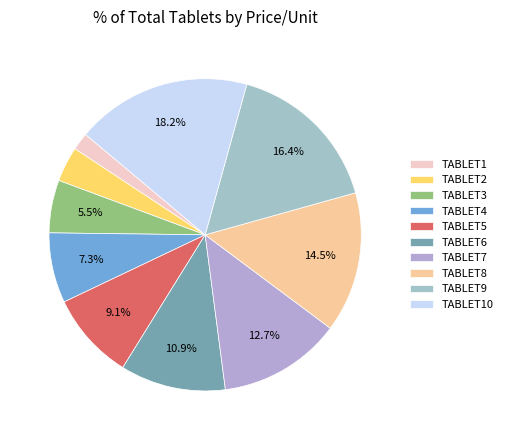

Is it true that TABLET8 is 7% of the pie?

False